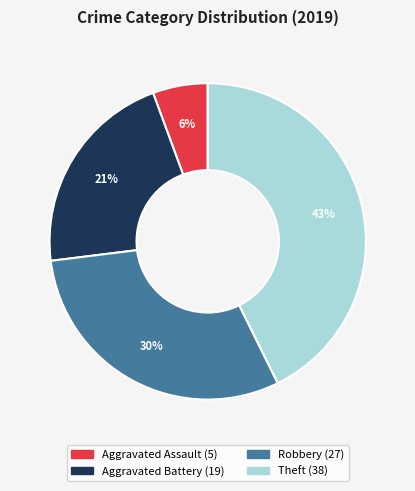

Does any single category account for the majority?

No